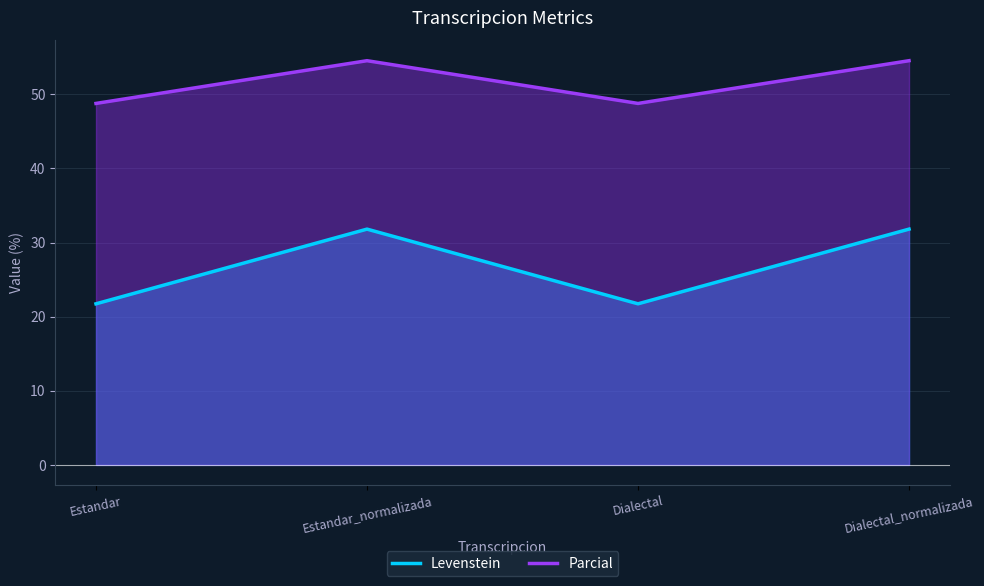

The Levenstein series shows 31.8 at Estandar_normalizada. True or false?

True